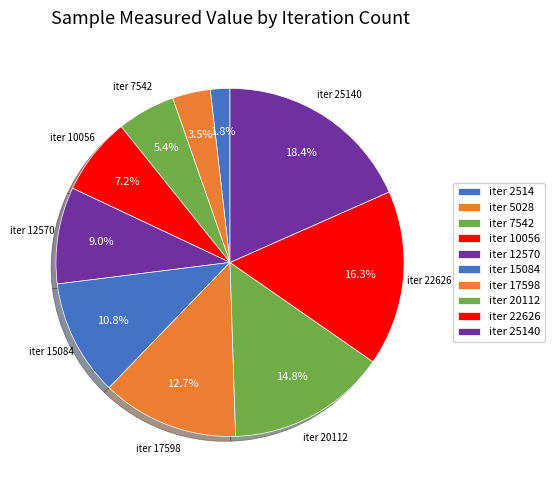

How many segments does this pie chart have?

10